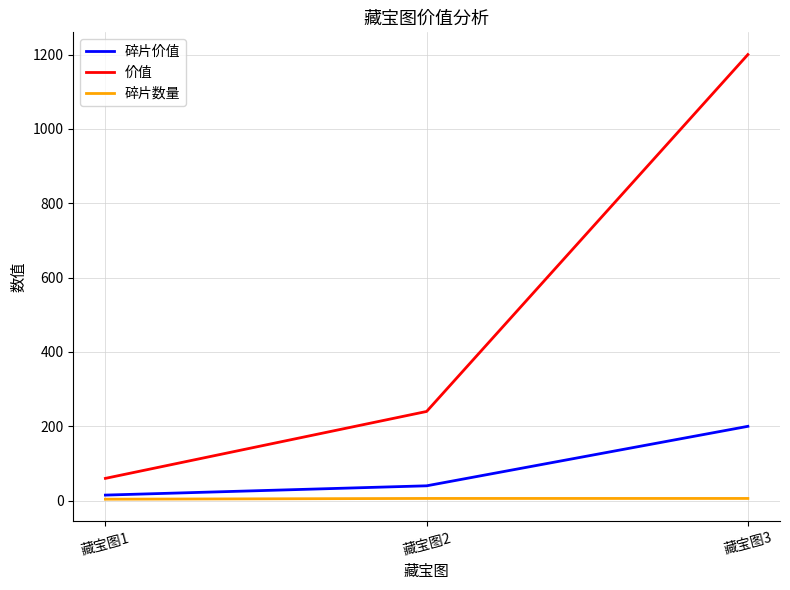

Is this an area chart (filled region under the line)?

No